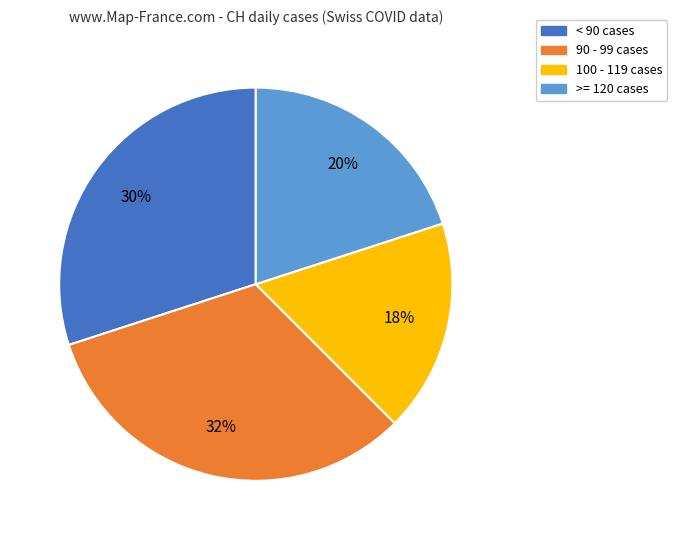

How many segments does this pie chart have?

4